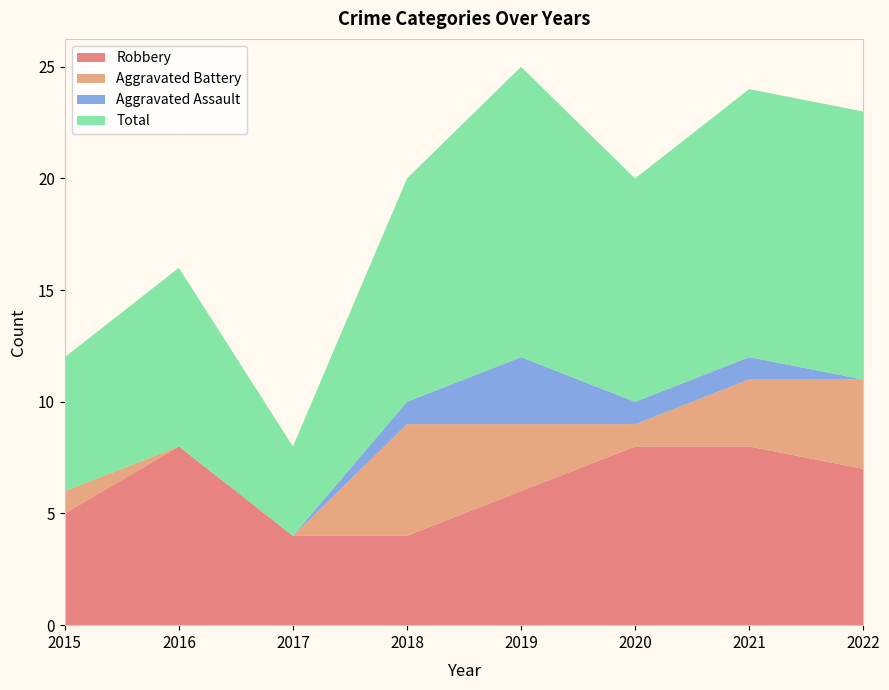

Reading left to right, list all the values displayed in this chart.

Robbery: 5	8	4	4	6	8	8	7
Aggravated Battery: 1	0	0	5	3	1	3	4
Aggravated Assault: 0	0	0	1	3	1	1	0
Total: 6	8	4	10	13	10	12	12